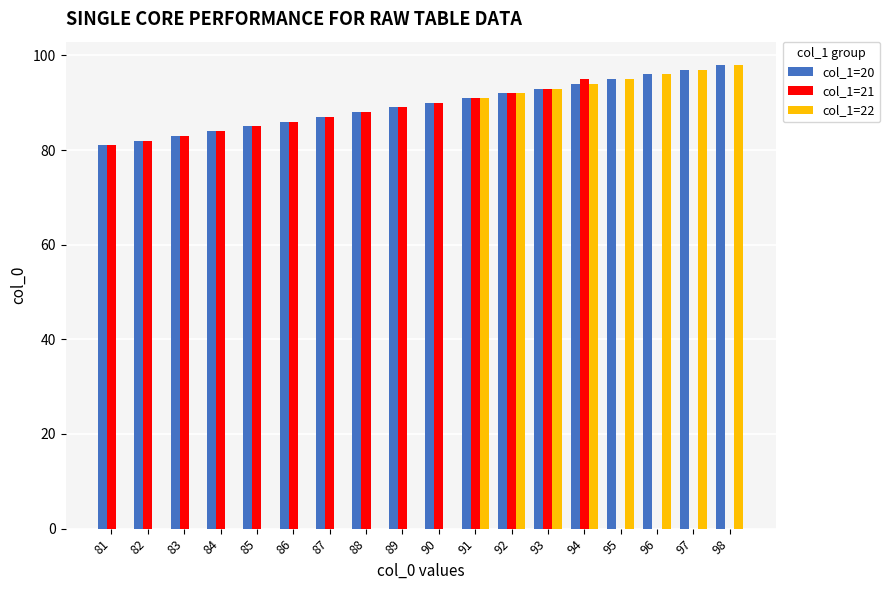

At which label is col_1=21 closest to 47?

81